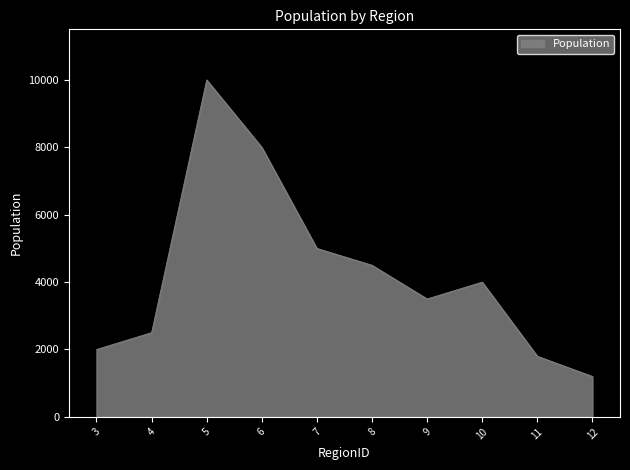

What is the change in value from 8 to 9?

-1000